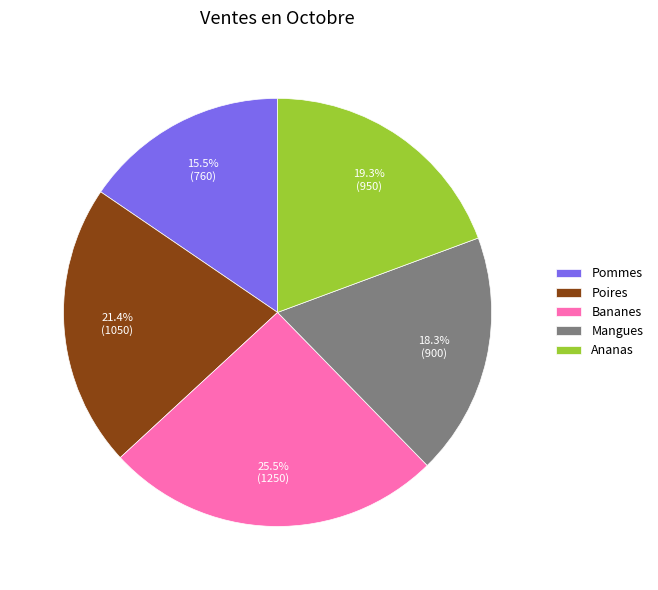

Is the sum of Bananes and Pommes greater than half?

No